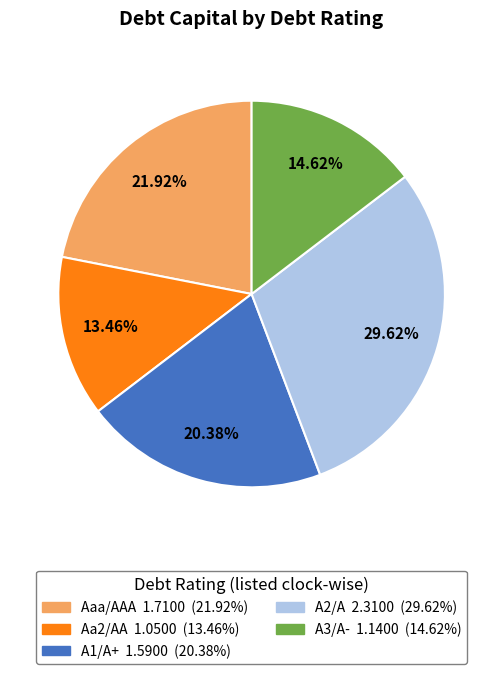

Is there a majority slice in this chart?

No